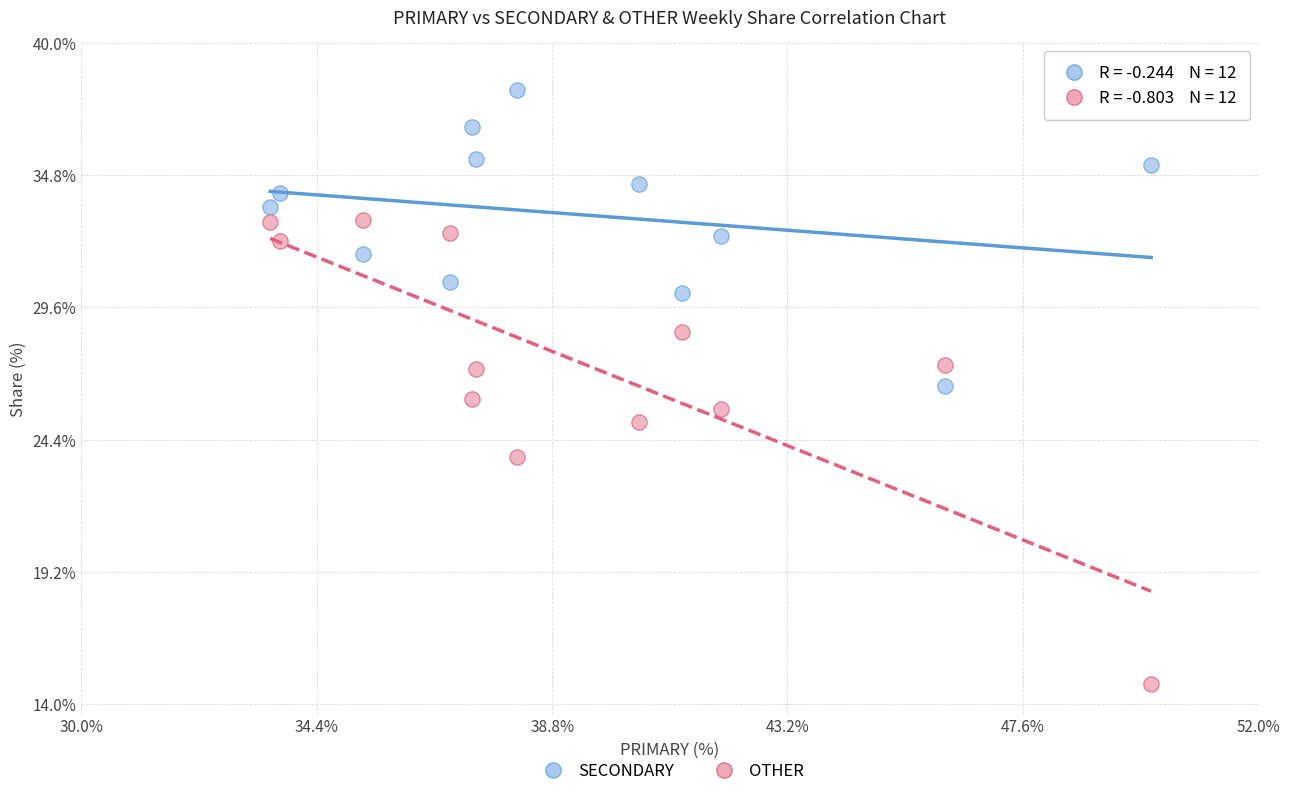

Across all data points, what is the range of Y values (max minus min)?

23.4